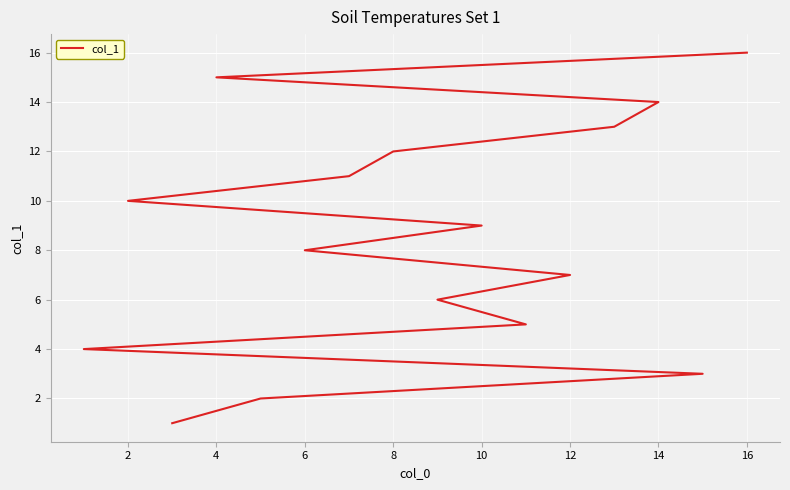

Between 6 and 18, which is larger?

18